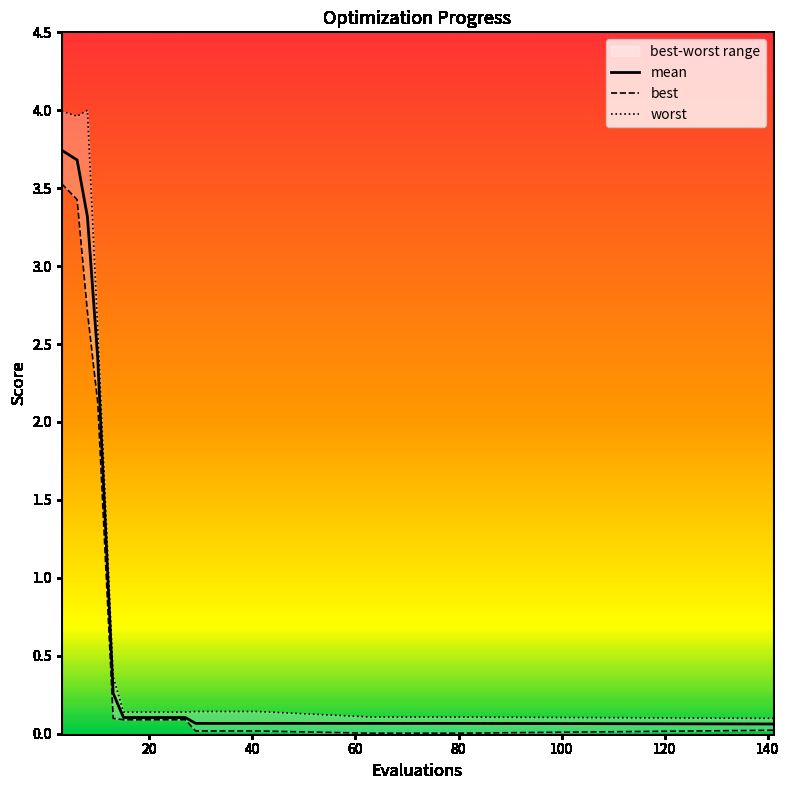

Rank the series by their average value, from lowest to highest.

best, mean, worst